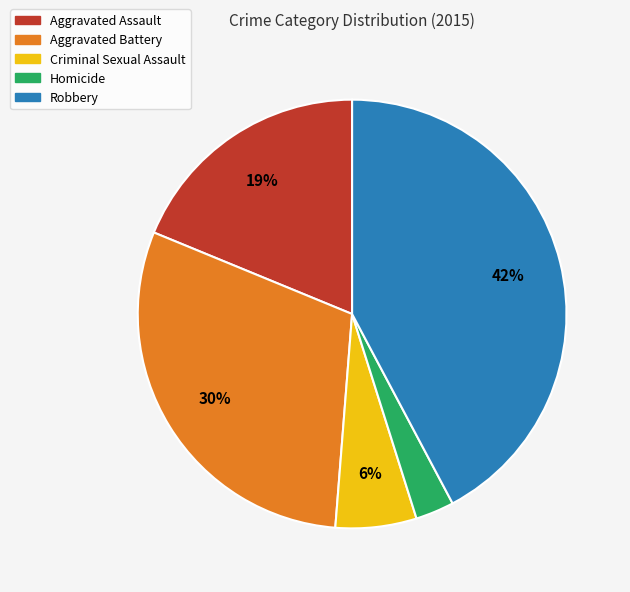

Is the sum of Homicide and Aggravated Assault greater than half?

No